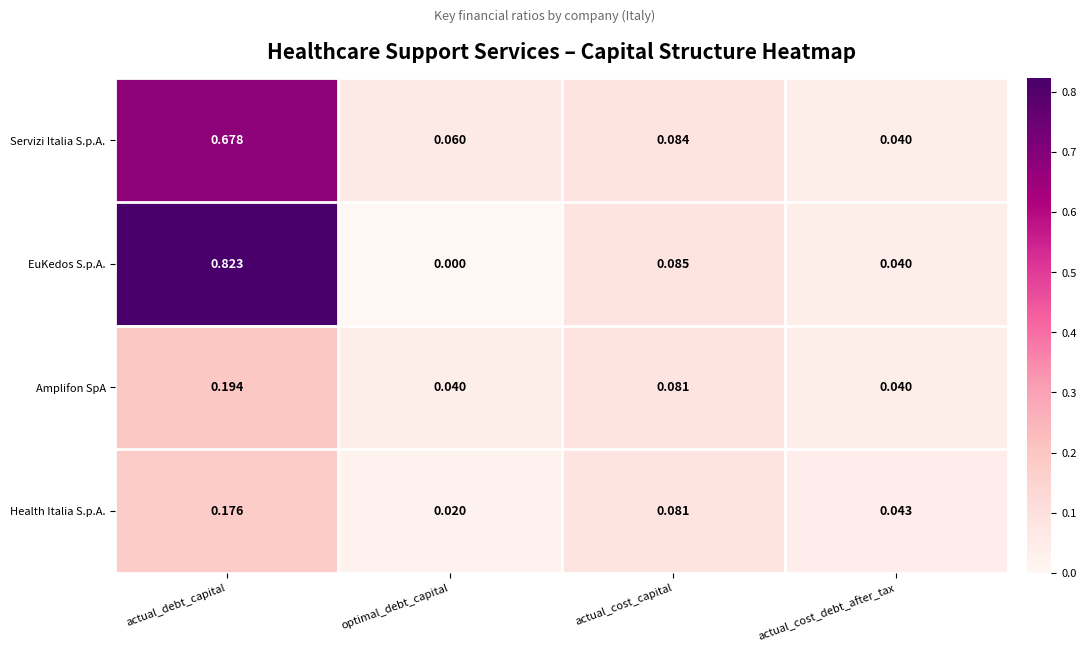

Which category has the lowest value in the Health Italia S.p.A. series?

optimal_debt_capital